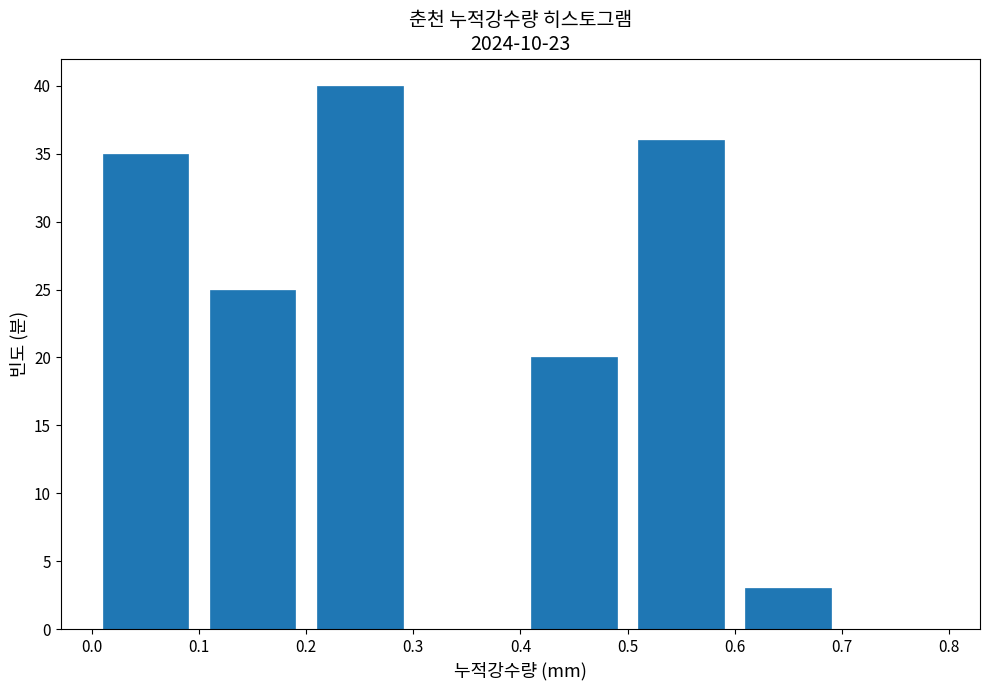

Which range on the x-axis has the tallest bar?

0.2 to 0.3